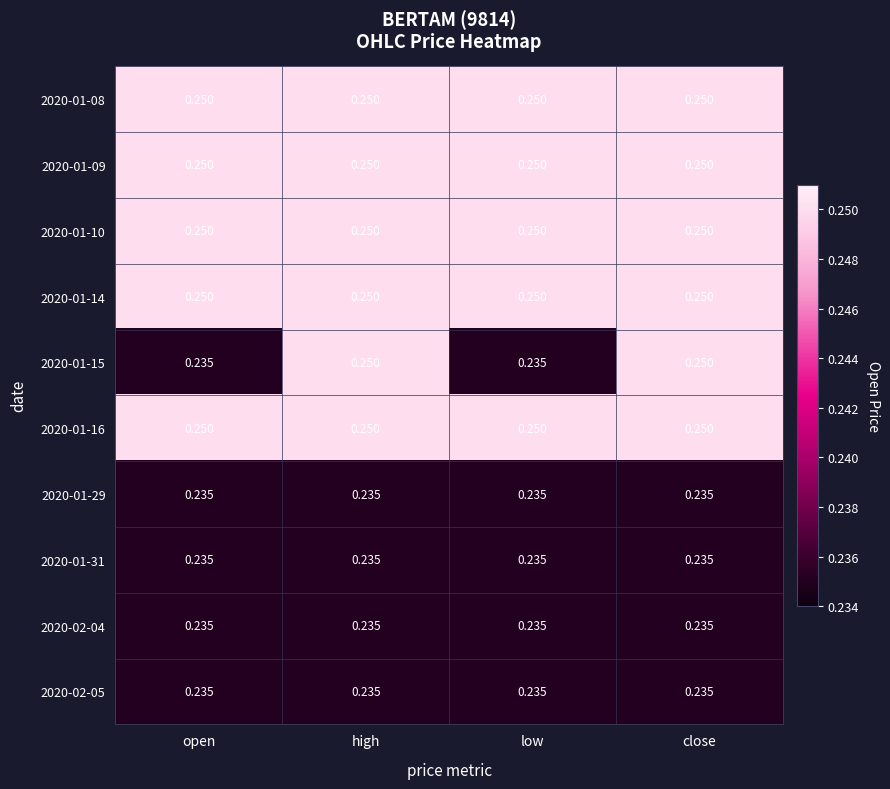

Is the value of 2020-01-15 at open greater than the value of 2020-01-10 at high?

No